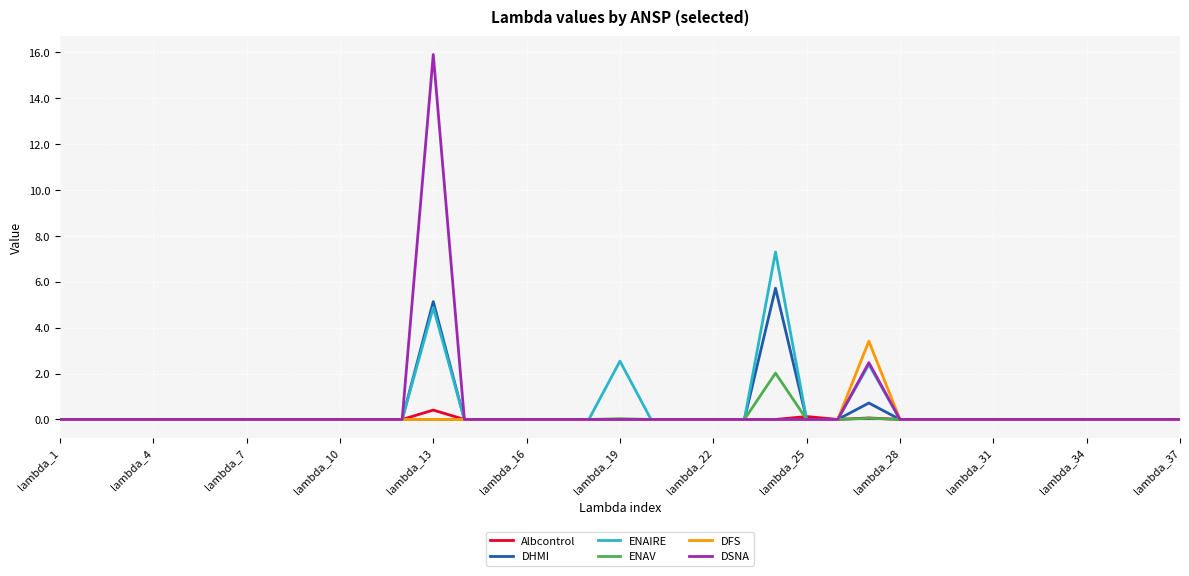

List the series in order of their peak value, highest first.

DSNA, ENAIRE, DHMI, DFS, ENAV, Albcontrol